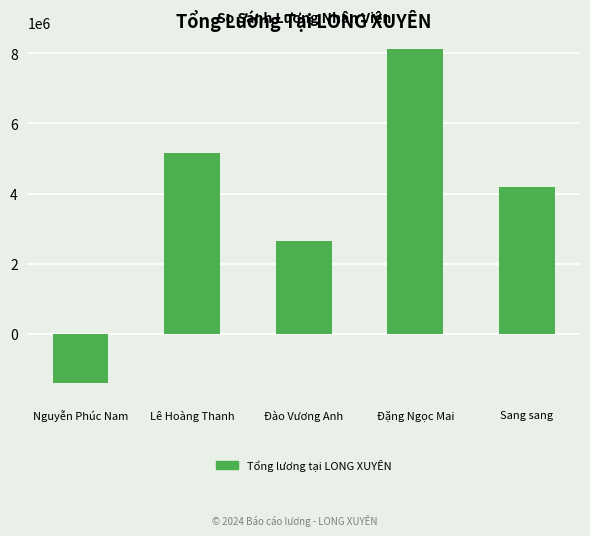

How many values are below zero?

1